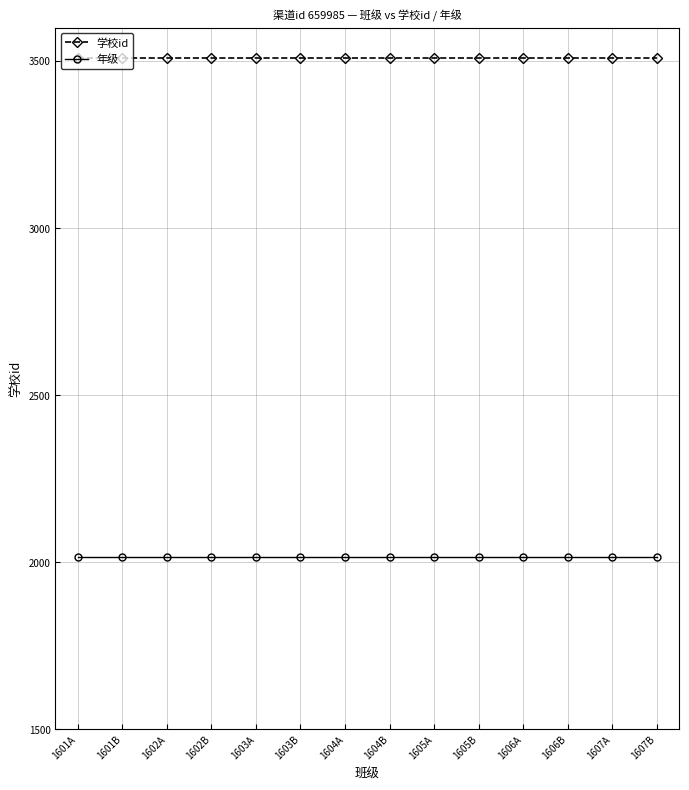

Reading right to left, list all the values displayed in this chart.

学校id: 3509	3509	3509	3509	3509	3509	3509	3509	3509	3509	3509	3509	3509	3509
年级: 2016	2016	2016	2016	2016	2016	2016	2016	2016	2016	2016	2016	2016	2016